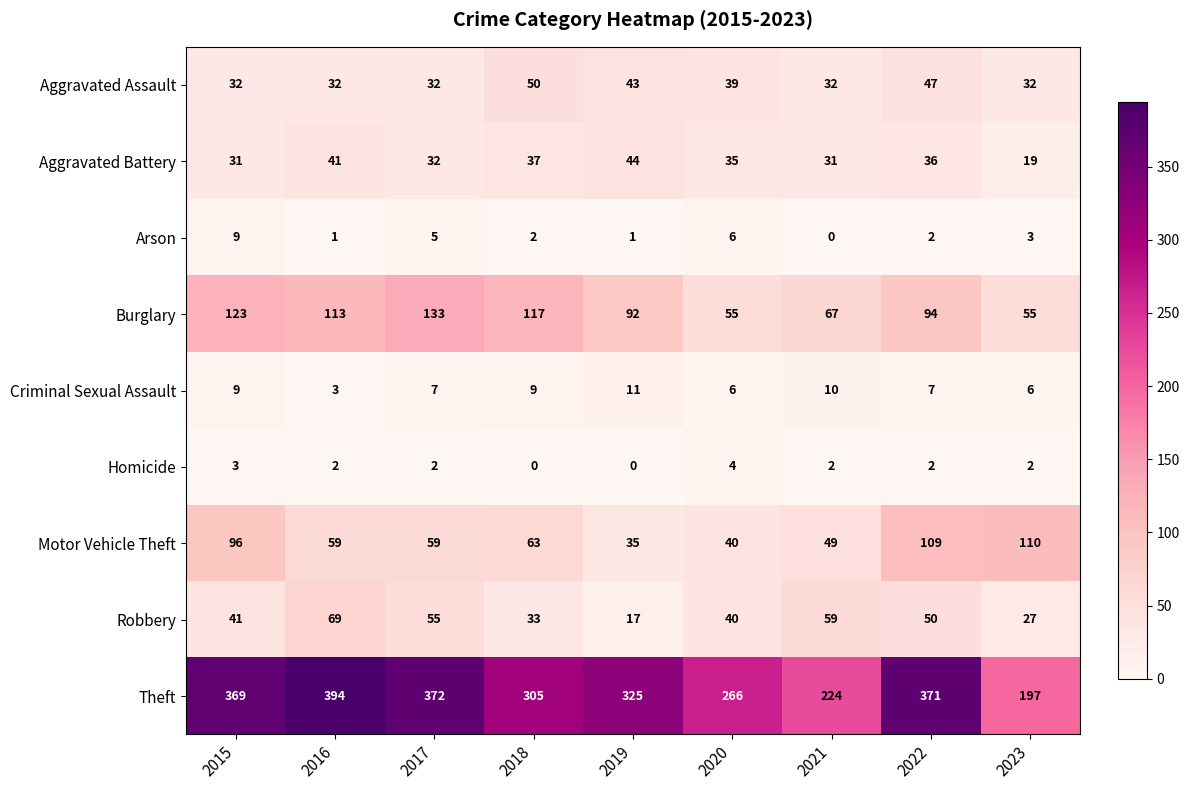

What is the lowest value of the Aggravated Battery series?

19